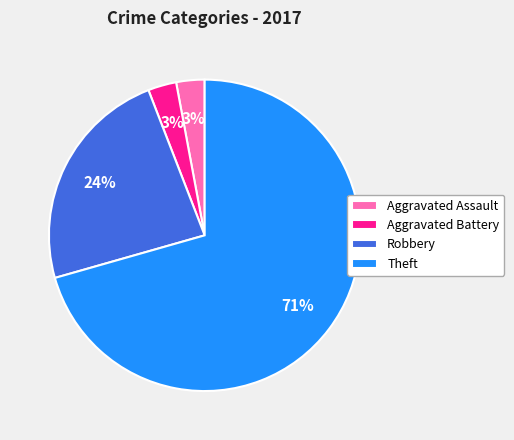

Between Aggravated Battery and Theft, which is larger?

Theft